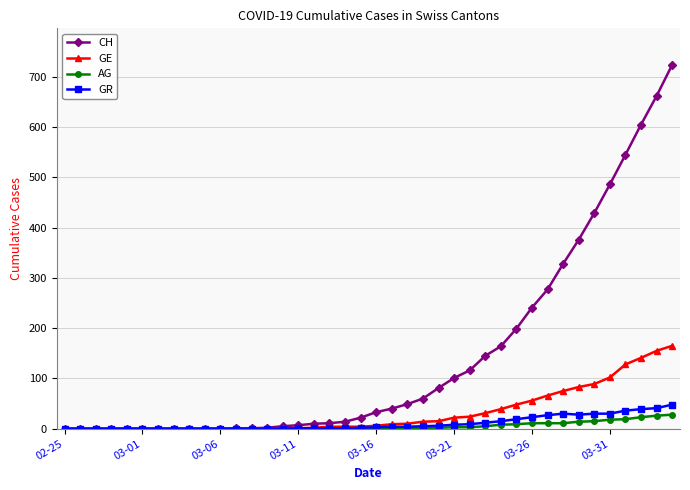

At how many categories does at least one series exceed 506?

4